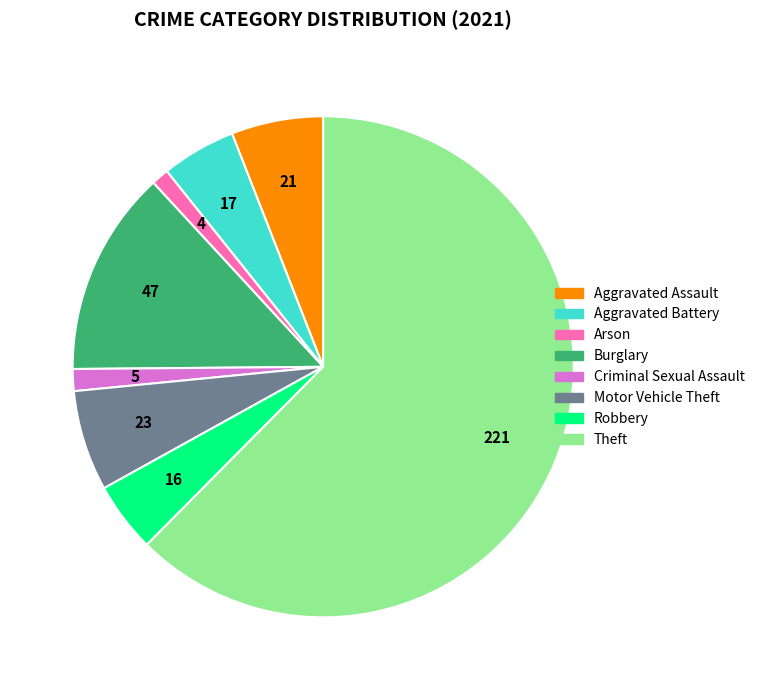

How many segments does this pie chart have?

8